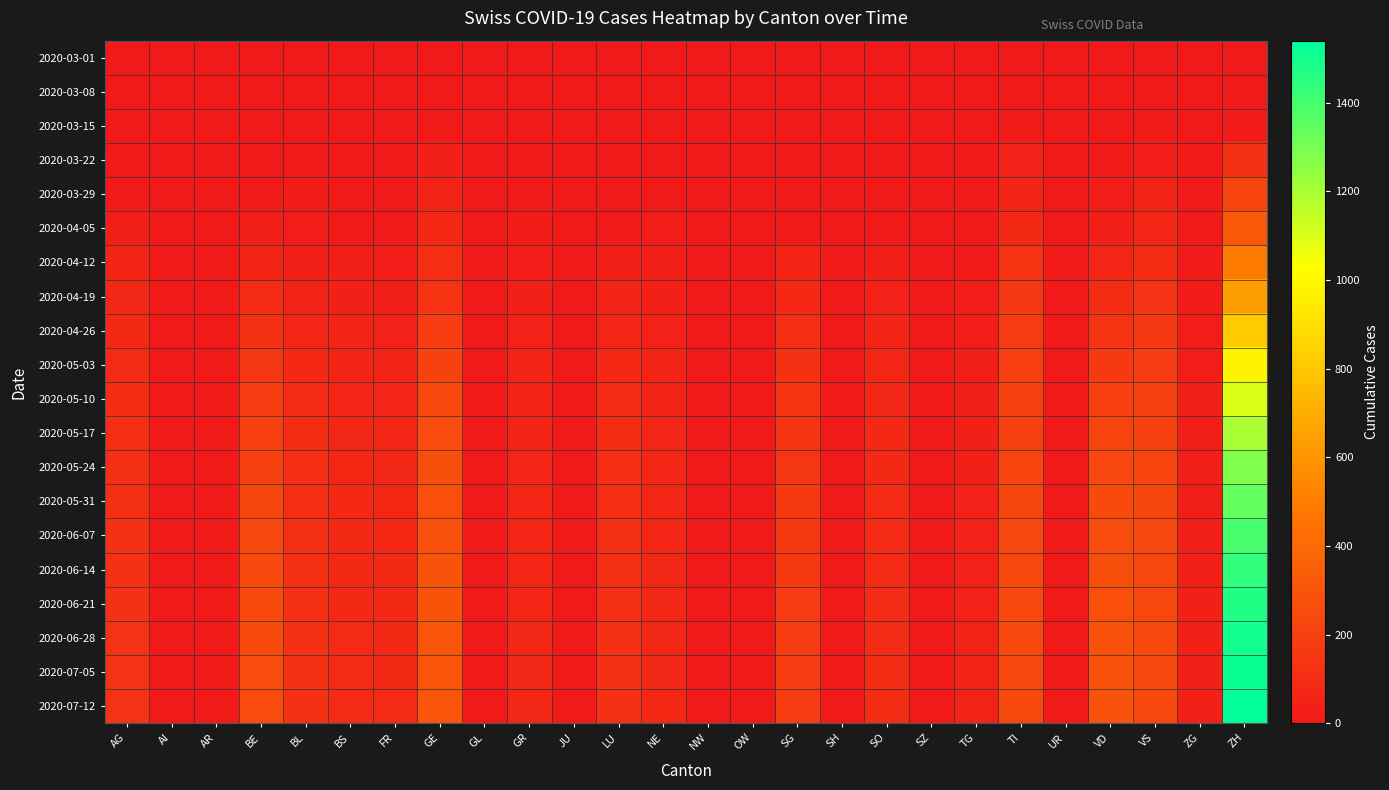

What is the maximum value shown in the chart?

1540